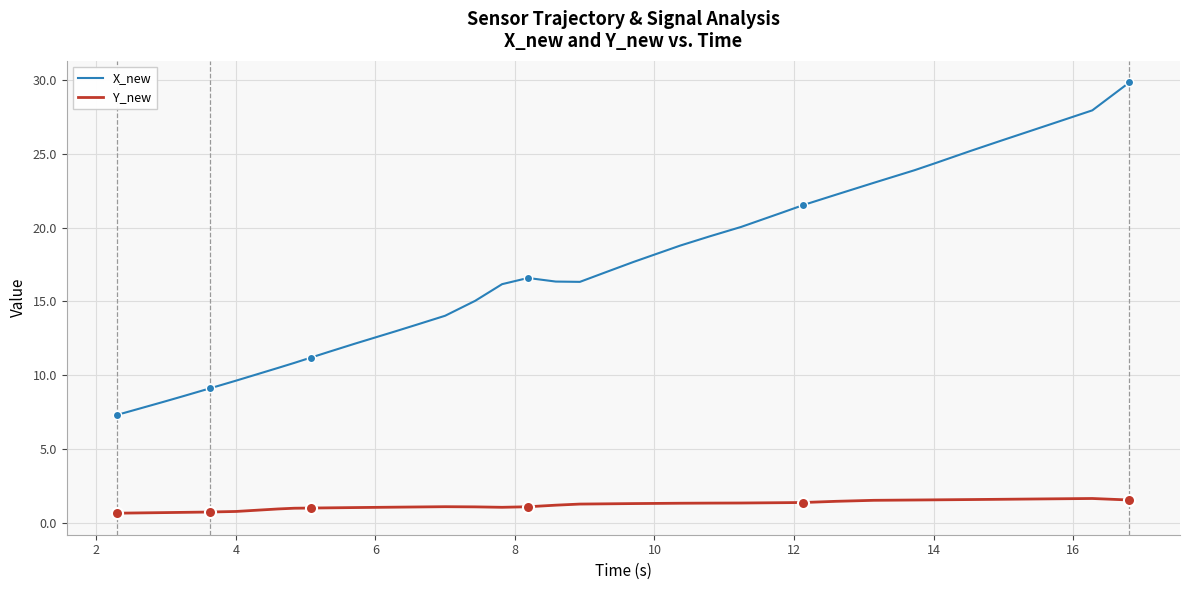

Which series has the largest total across all categories?

X_new